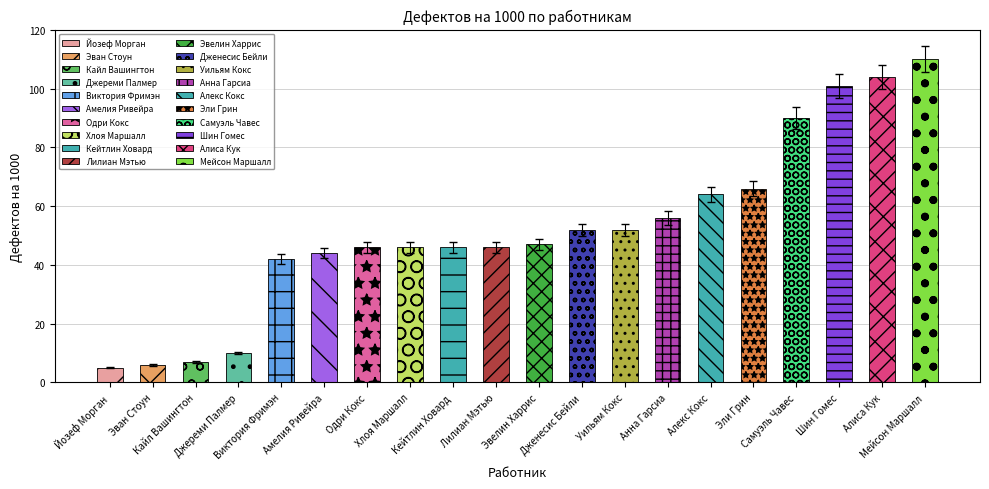

What is the label of the 17th bar from the right?

Джереми Палмер